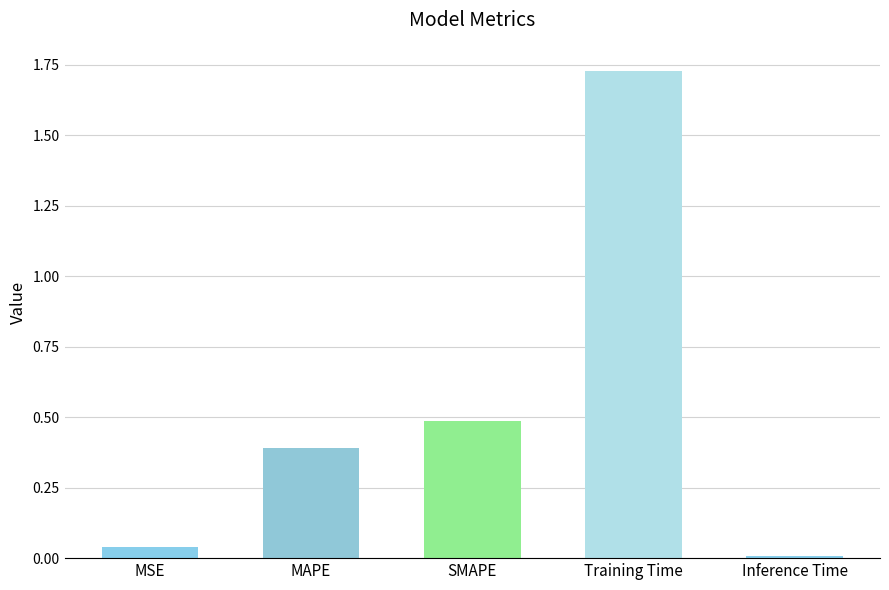

What is the sum of all values?

2.7